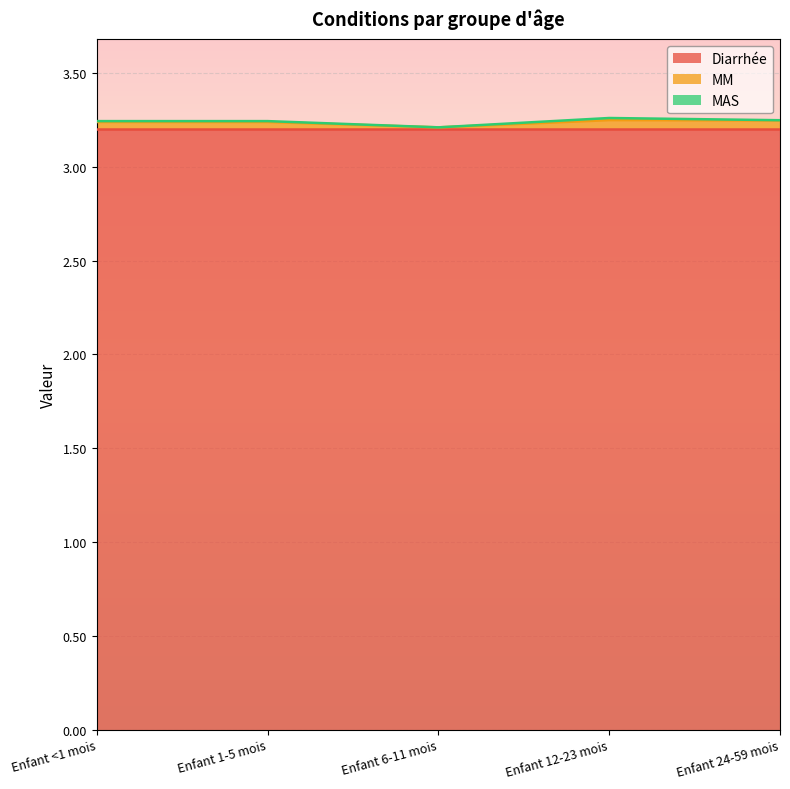

Reading right to left, what are all the values shown in this chart?

Diarrhée: 3.2	3.2	3.2	3.2	3.2
MM: 0.0	0.0	0.0	0.0	0.0
MAS: 0.0	0.0	0.0	0.0	0.0